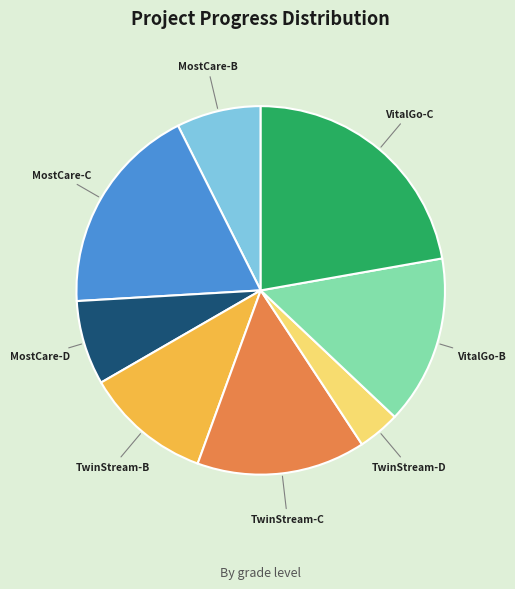

Which has a higher value, TwinStream-C or MostCare-D?

TwinStream-C